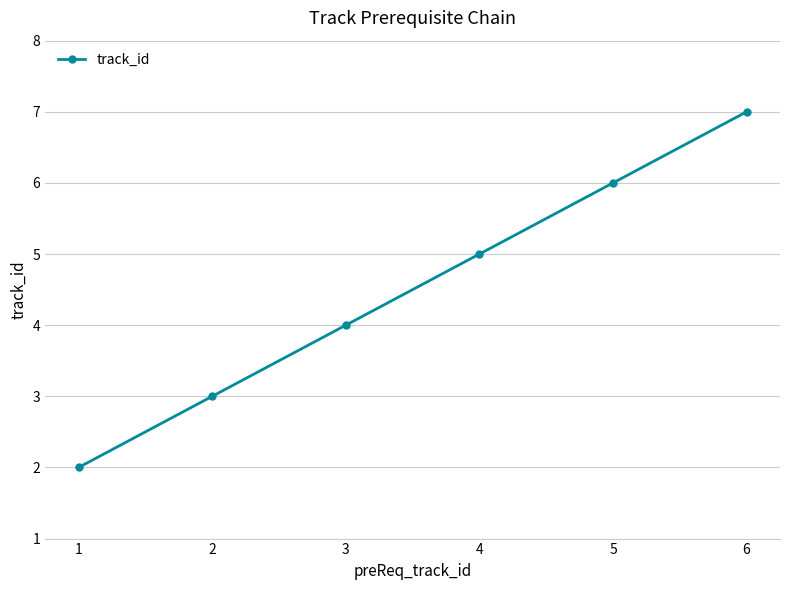

Count the number of categories in the chart.

6